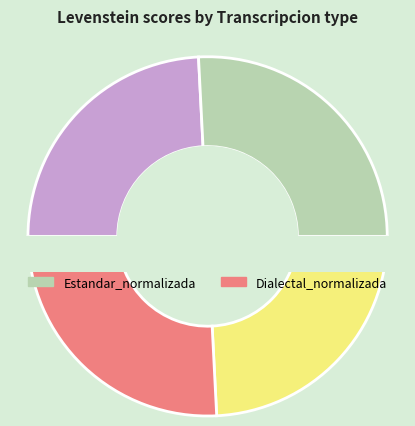

What is the largest slice in the pie chart?

Estandar_normalizada